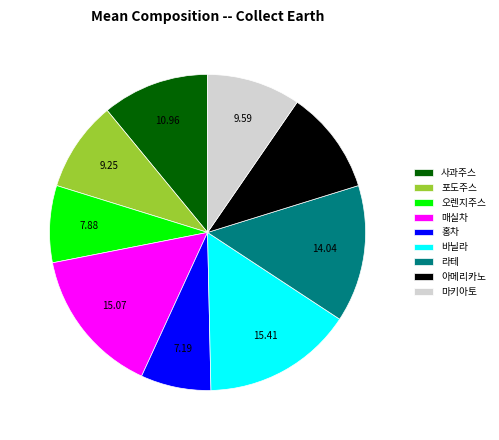

Count the number of slices in the pie.

9